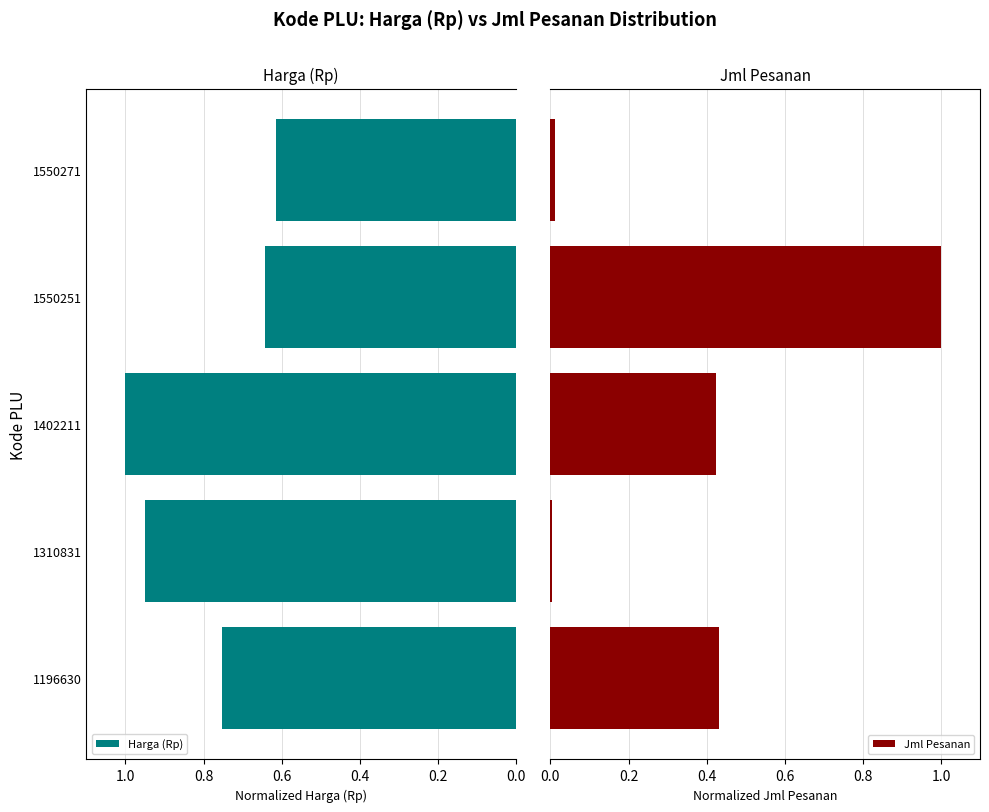

Which series has the largest range (max minus min)?

Jml Pesanan